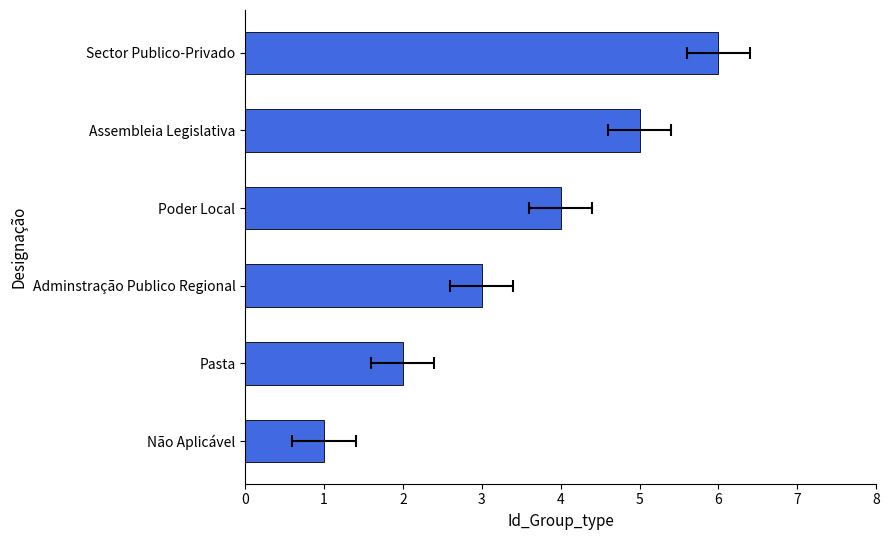

The value at Não Aplicável is 1. True or false?

True